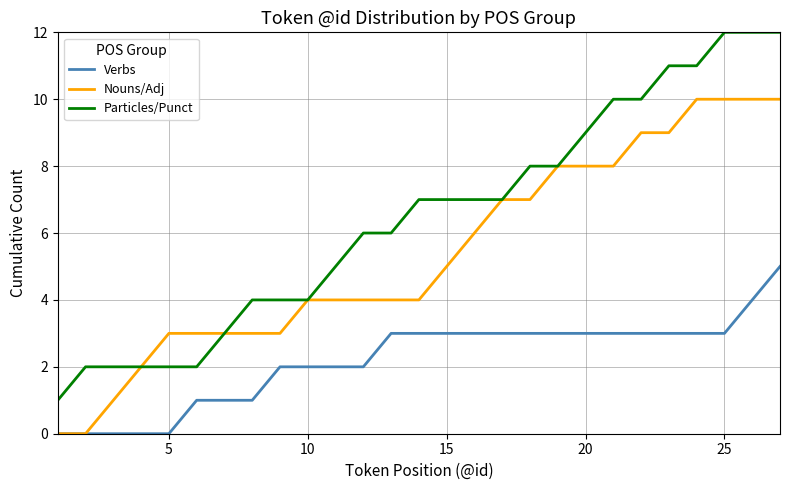

Does the chart have visible grid lines?

Yes